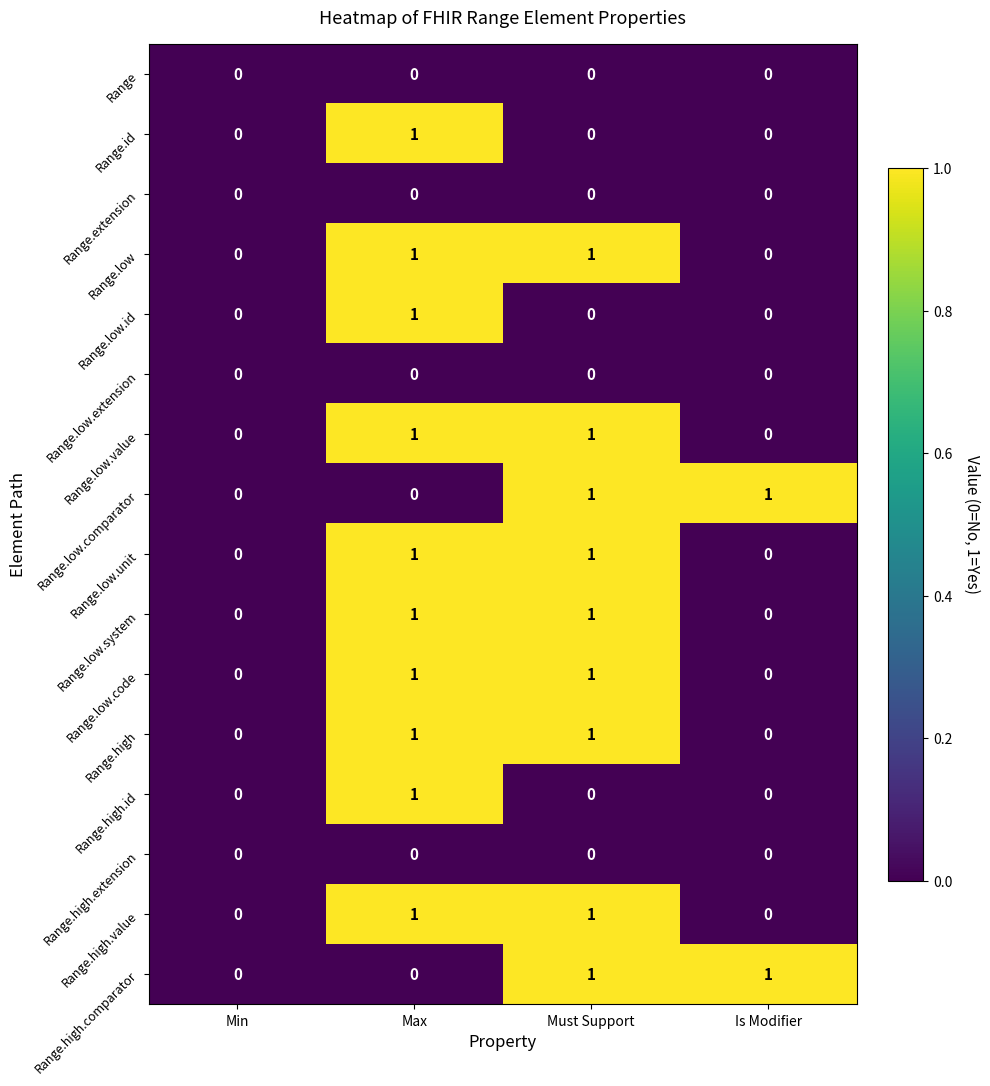

The Range.low.extension series shows 0 at Is Modifier. True or false?

True